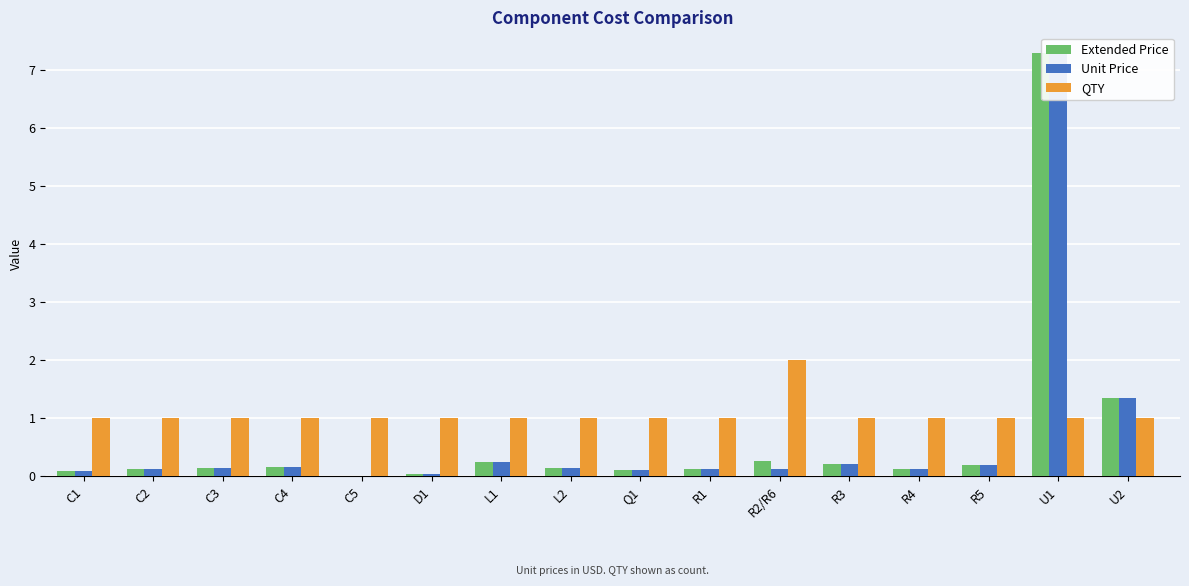

How many groups of bars are there?

16